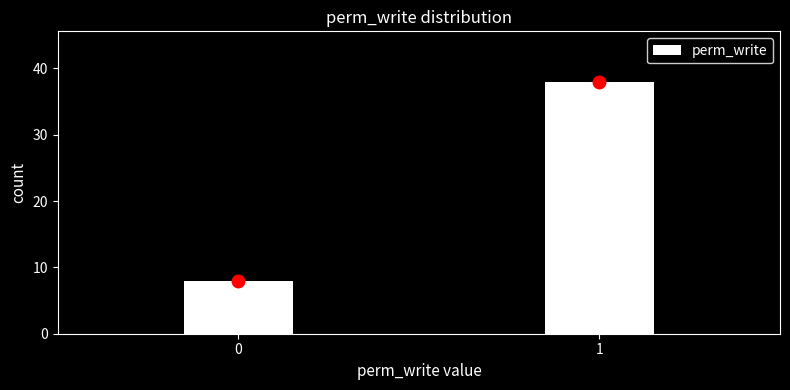

Reading right to left, list all the values displayed in this chart.

38	8